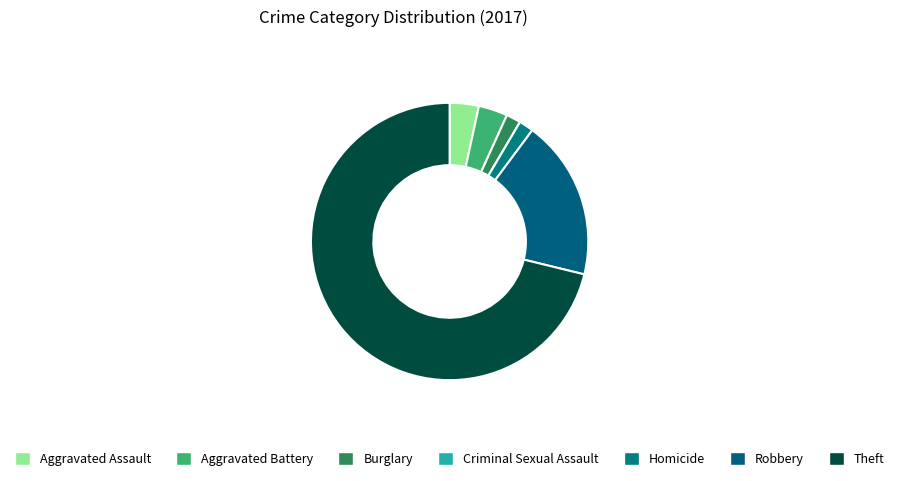

What percentage is NOT represented by Burglary?

98.3%